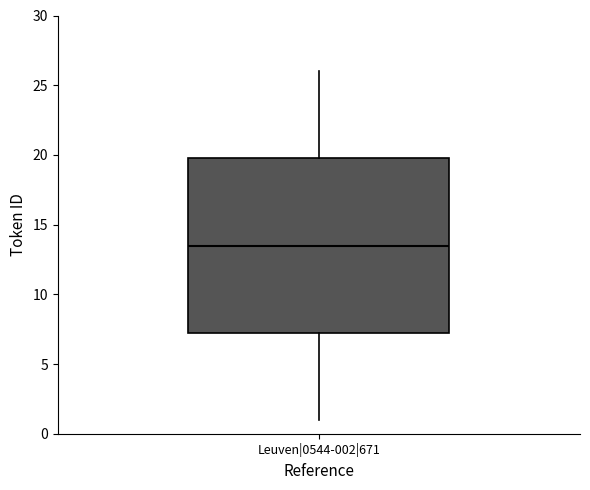

Read this box plot against the y-axis: the position of the median line, the range covered by the box, and the ends of both whiskers. The values are not printed on the chart, so give them approximately, as read against the axis.

median 13.5, box 7.5 to 20.0, whiskers 1.0 to 26.0